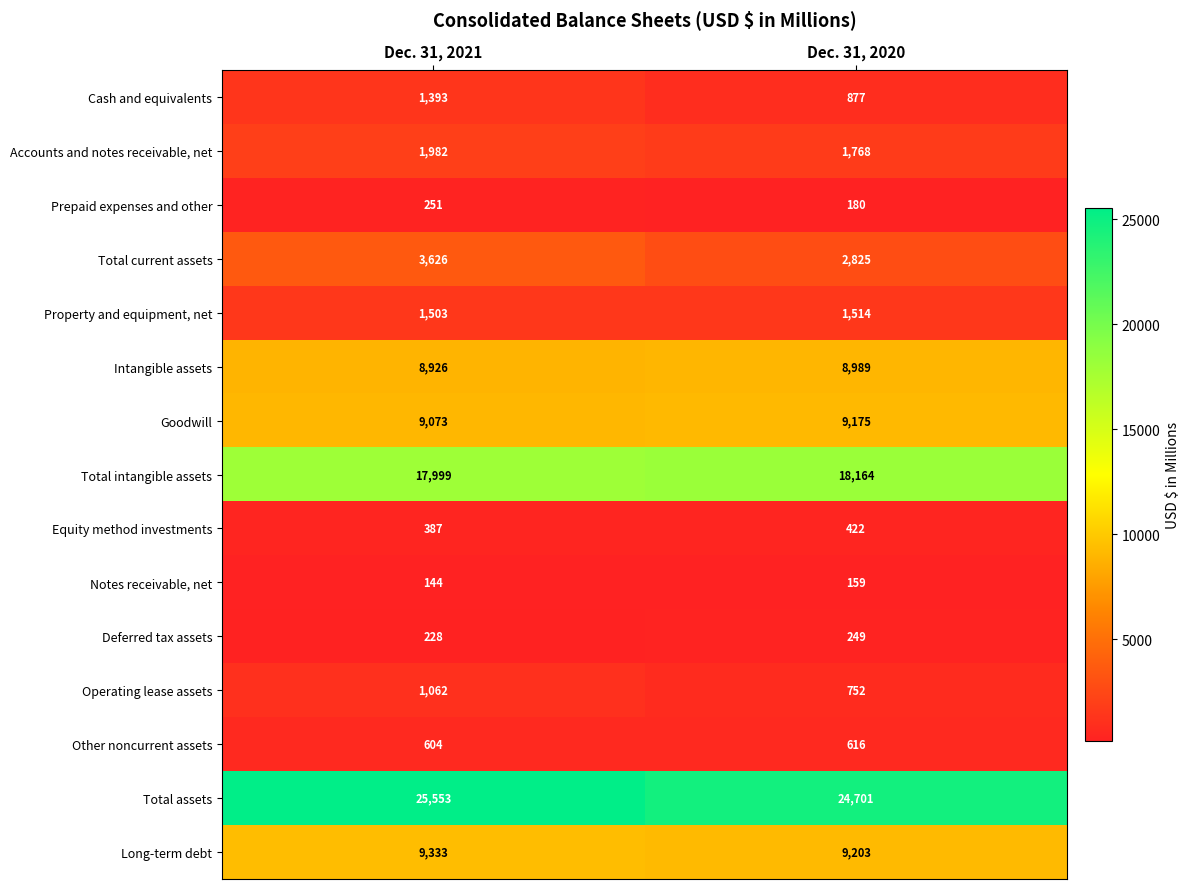

What is the sum of all Cash and equivalents values?

2270